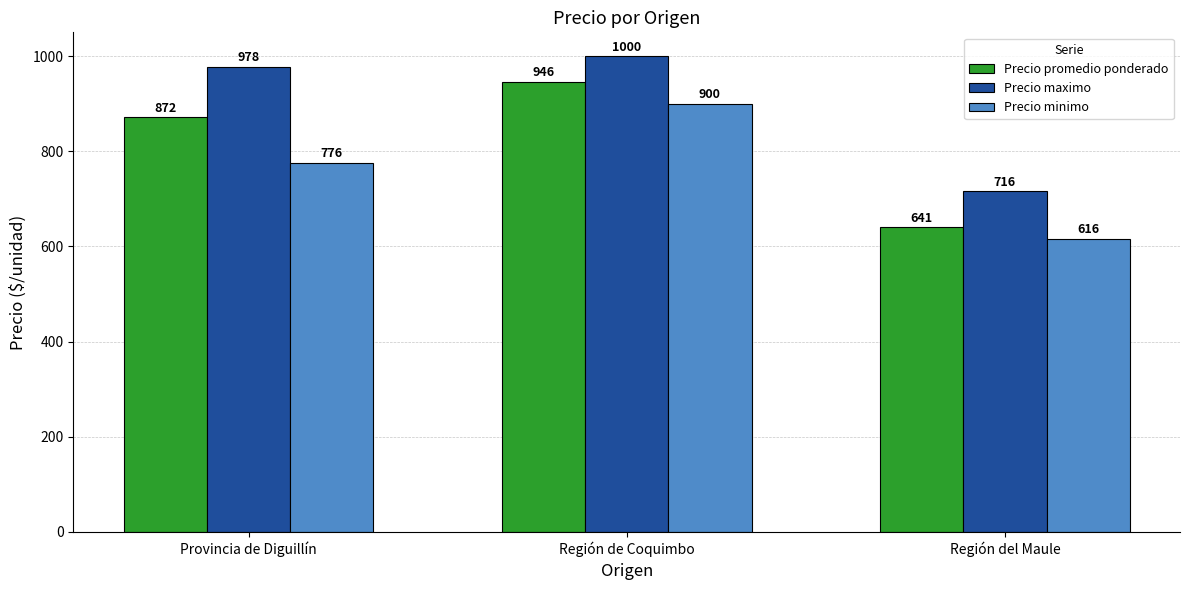

Is it true that Precio maximo equals 716 at Región del Maule?

True